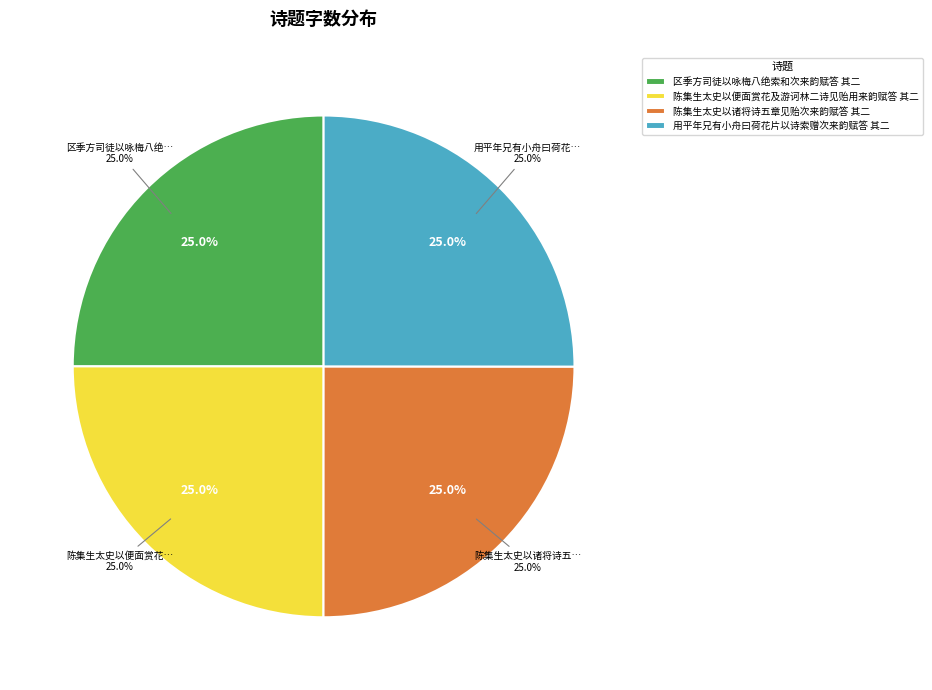

Between 区季方司徒以咏梅八绝索和次来韵赋答 其二 and 用平年兄有小舟曰荷花片以诗索赠次来韵赋答 其二, which is larger?

用平年兄有小舟曰荷花片以诗索赠次来韵赋答 其二